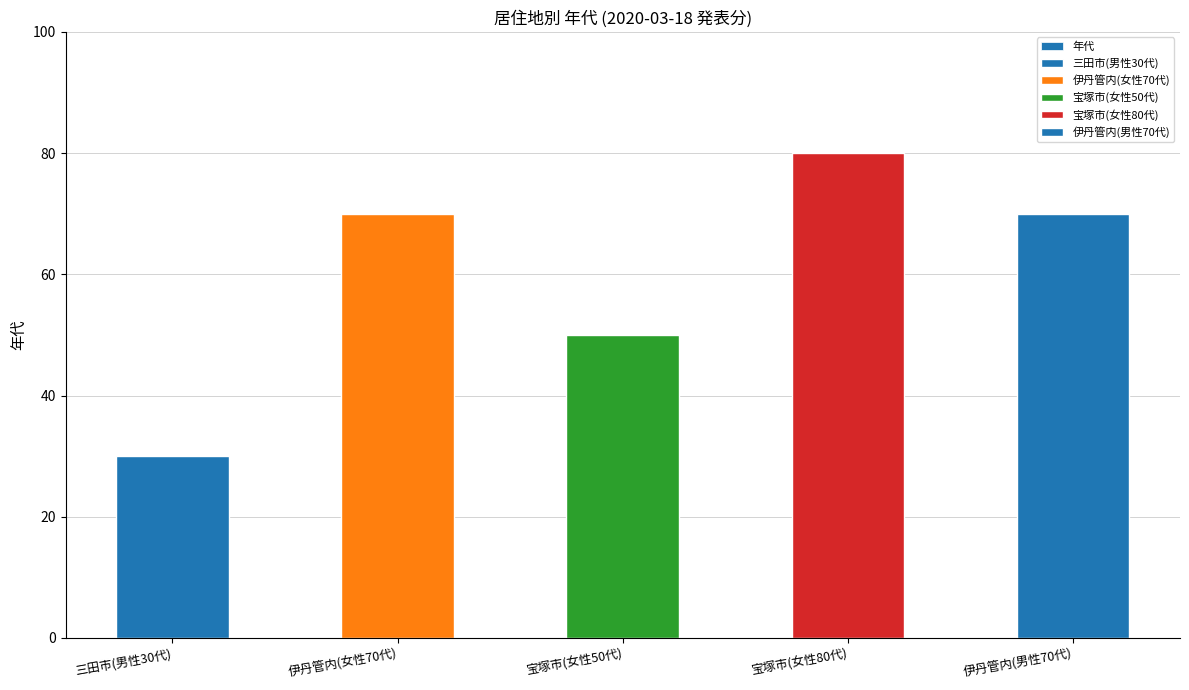

What is the average value?

60